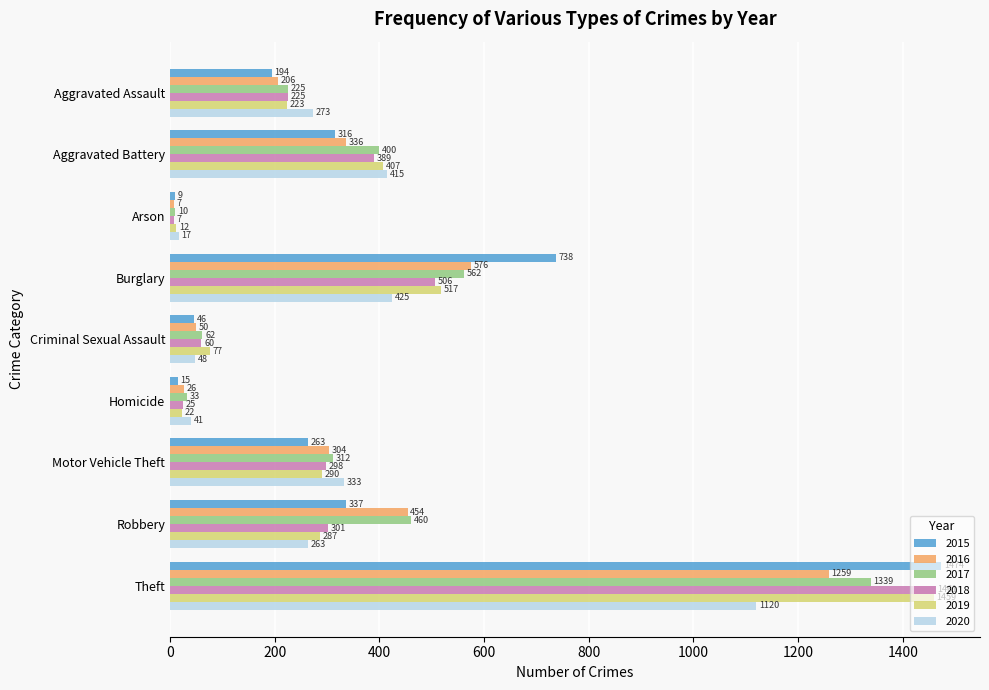

How many data points in 2015 are less than 263?

4